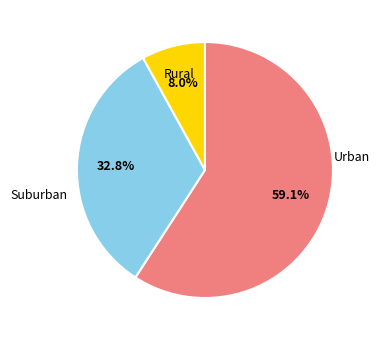

Does any single category account for the majority?

Yes